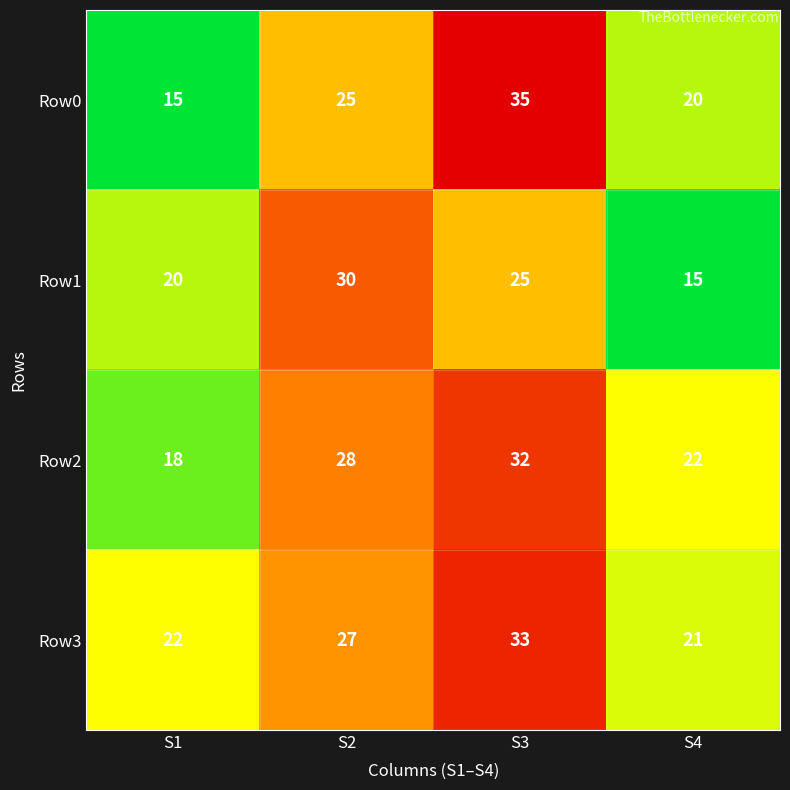

What is the maximum value for Row3?

33